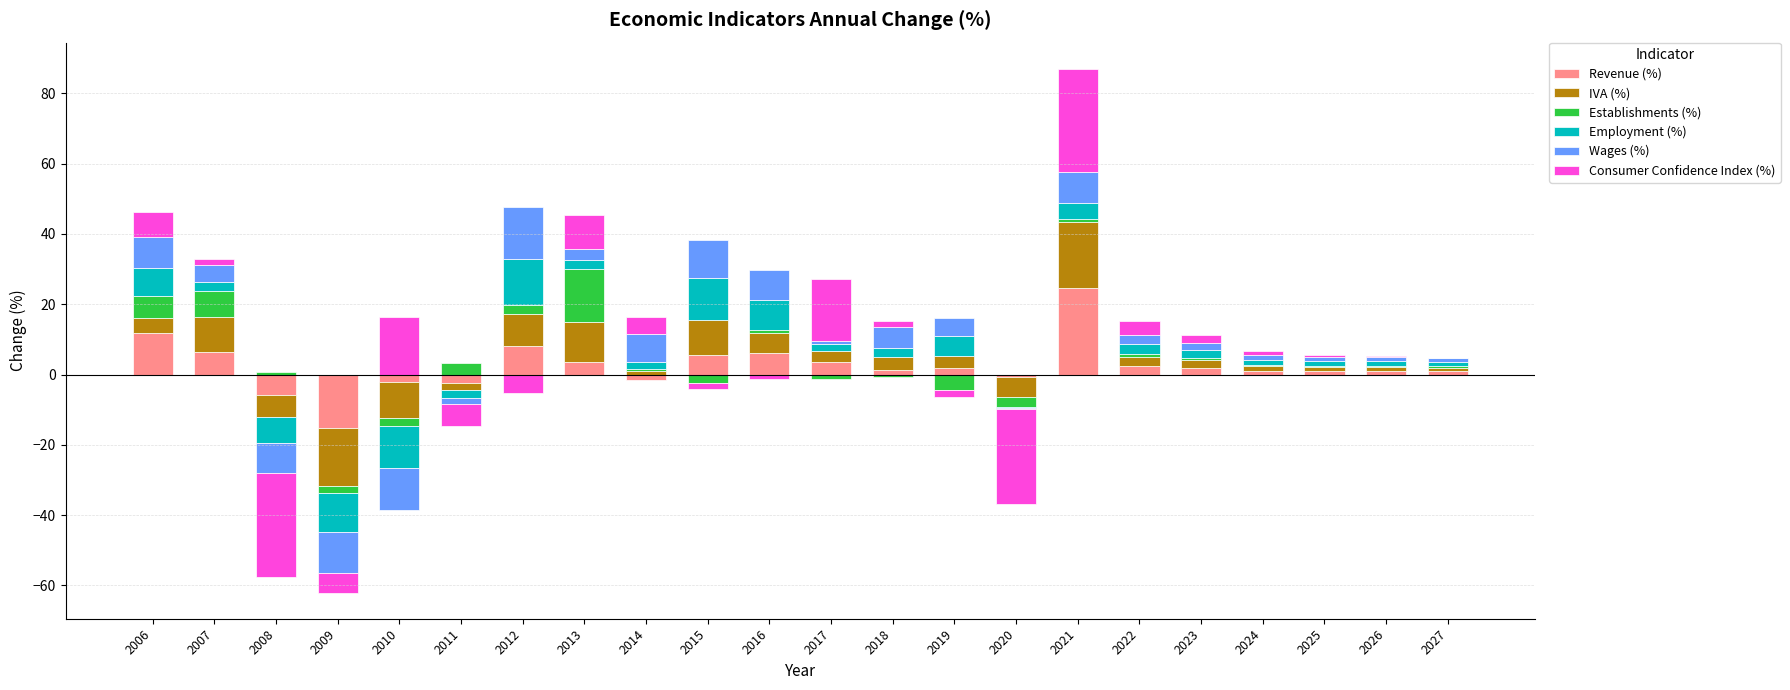

What is the value of the IVA (%) bar at the 8th from the left?

11.4